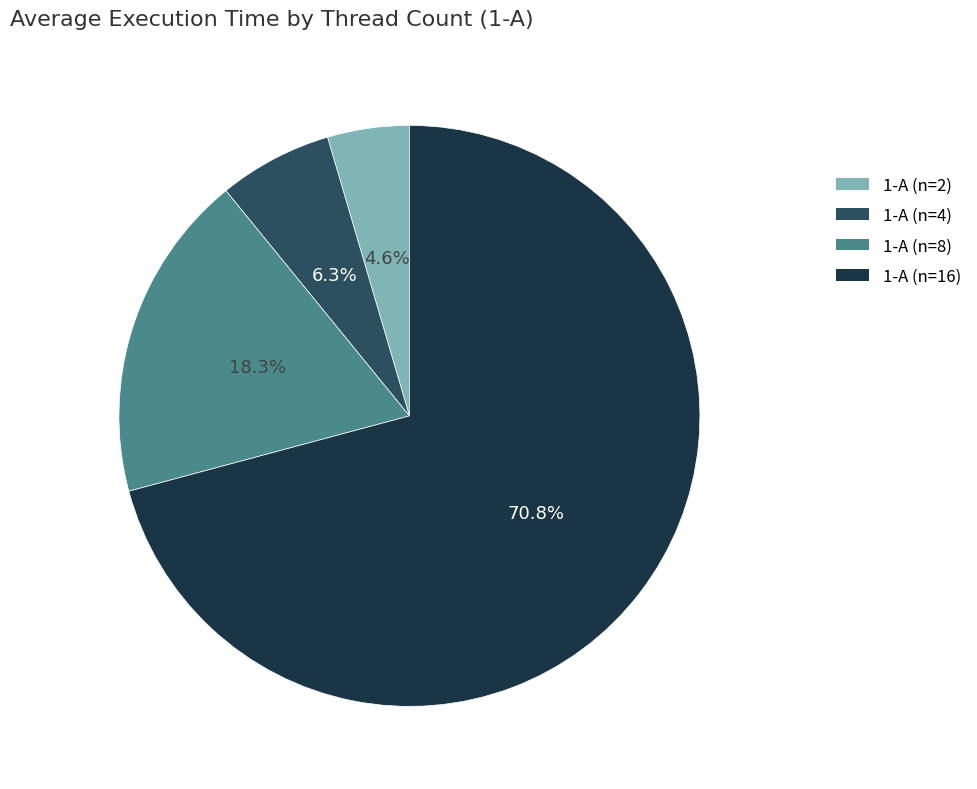

Which has a higher value, 1-A (n=2) or 1-A (n=16)?

1-A (n=16)